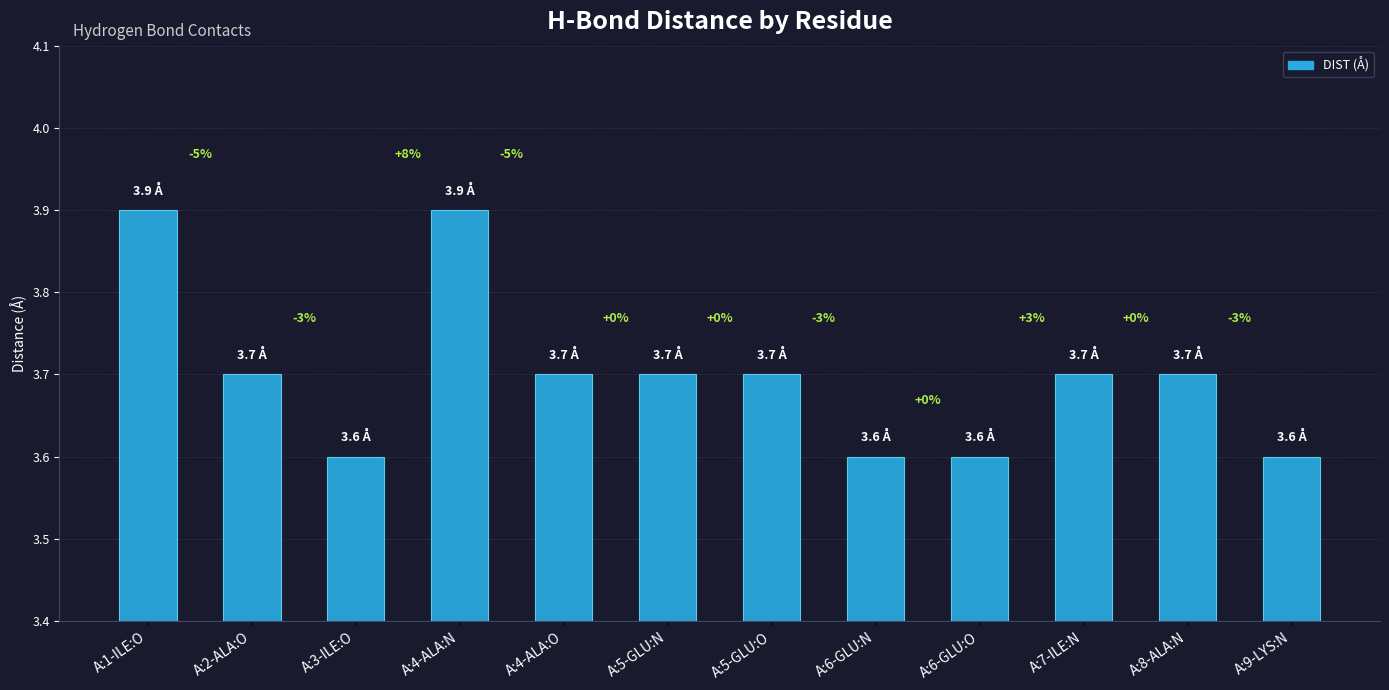

Is it true that the value at A:2-ALA:O is 3.7?

True